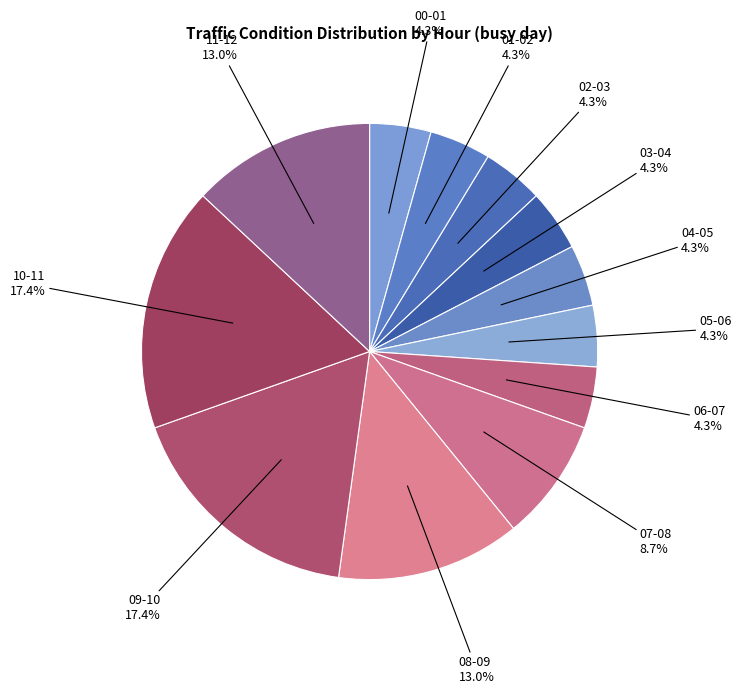

Does 06-07 account for over 50% of the chart?

No